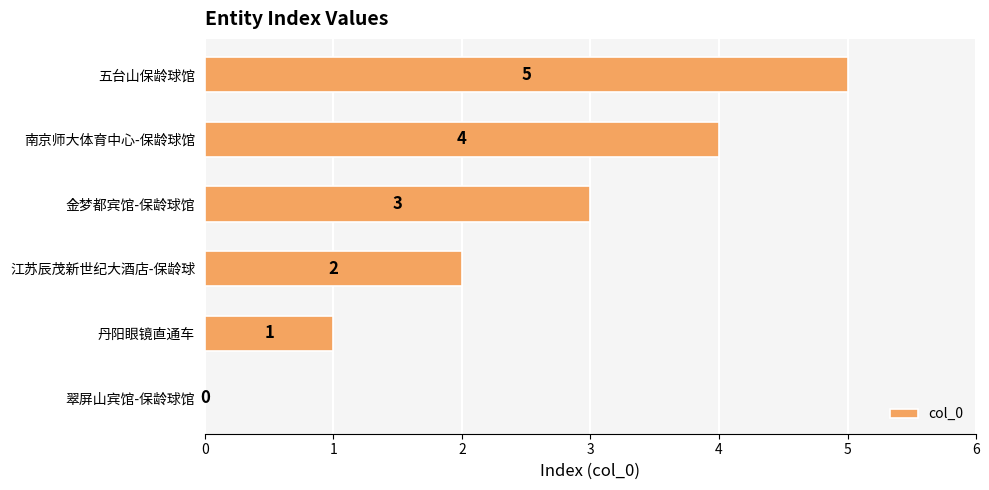

Count the number of data series in this chart.

1